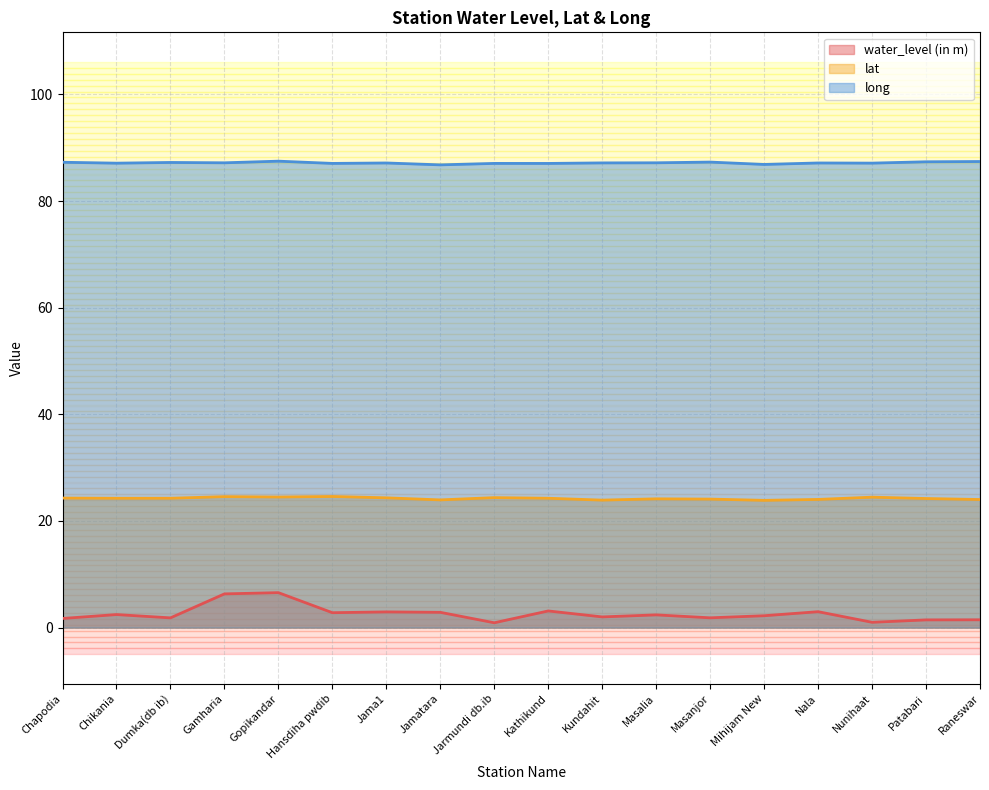

What is the difference between the lat values at Nunihaat and Masanjor?

0.4